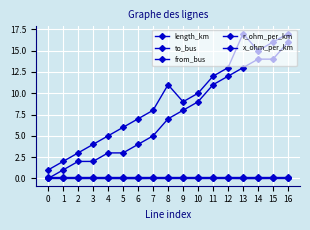

At 14, list the series in order from smallest to largest.

length_km, x_ohm_per_km, r_ohm_per_km, from_bus, to_bus